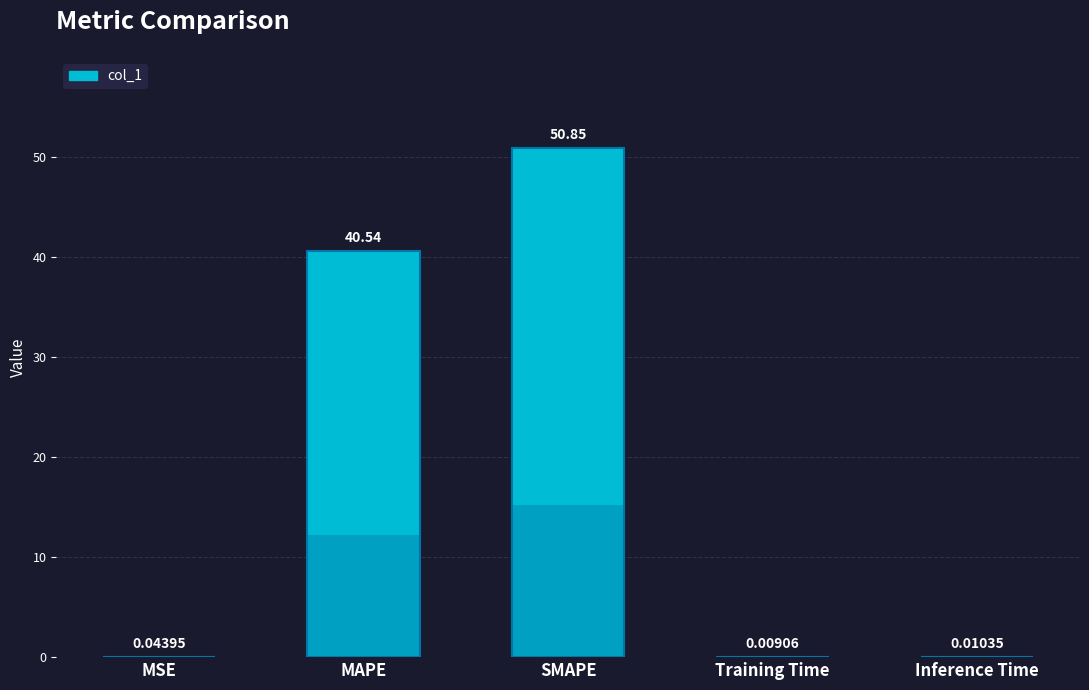

Reading left to right, what are all the values shown in this chart?

MSE=0.0	MAPE=40.5	SMAPE=50.8	Training Time=0.0	Inference Time=0.0